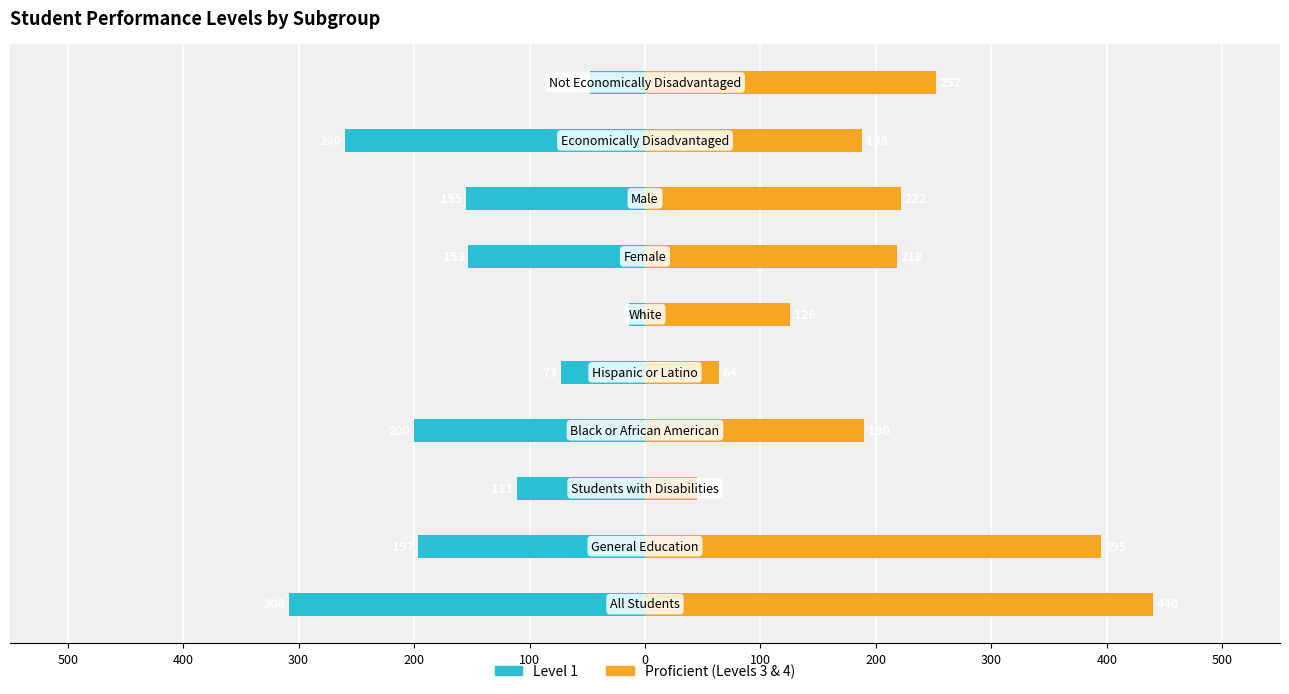

Which series changed the most between 500 and 300?

Proficient (Levels 3 & 4)